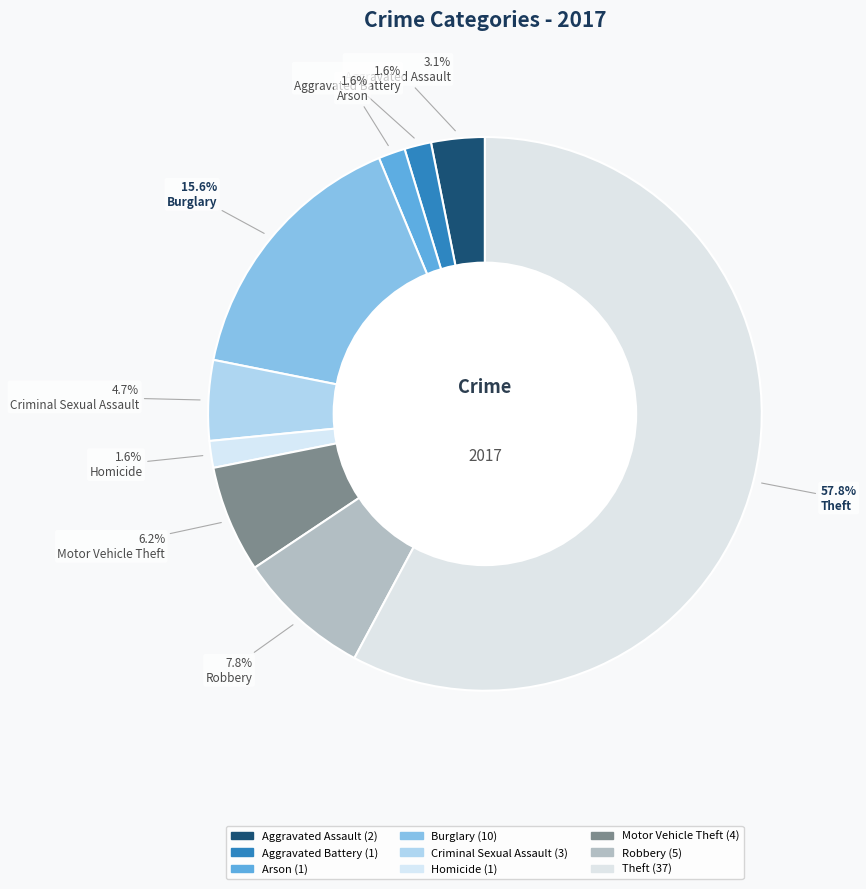

Which slice is the smallest?

Aggravated Battery